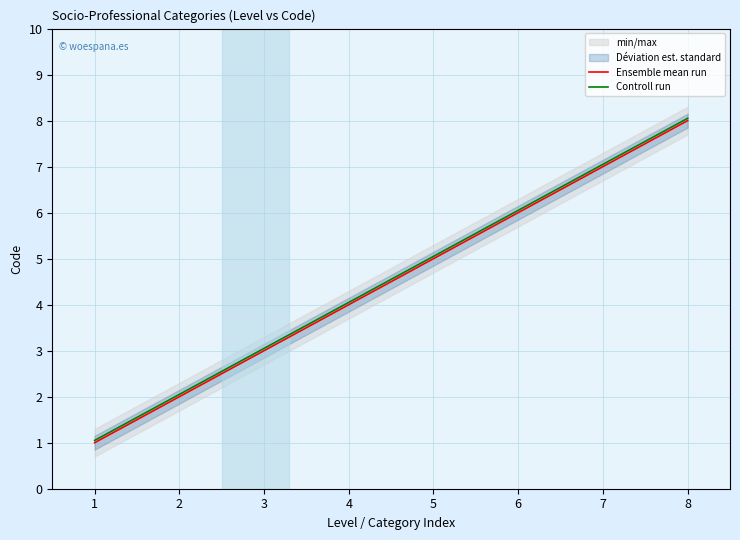

The value of Ensemble mean run at 2 is 2.7. True or false?

False